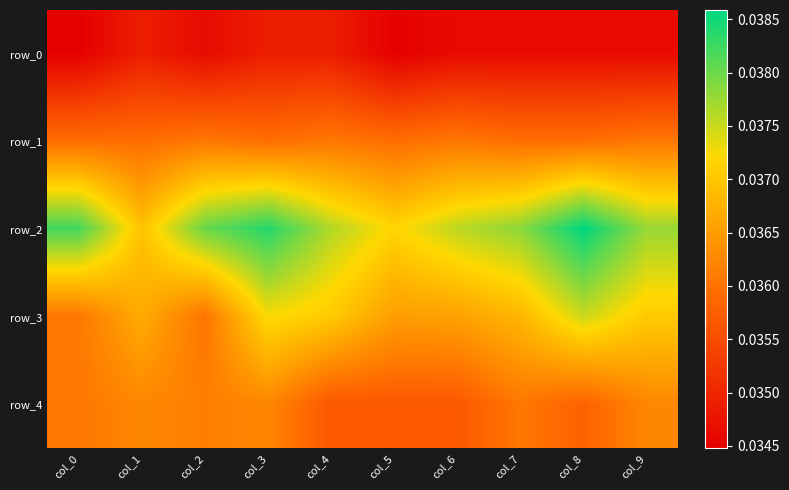

The value of row_3 at col_0 is 0.0. True or false?

True